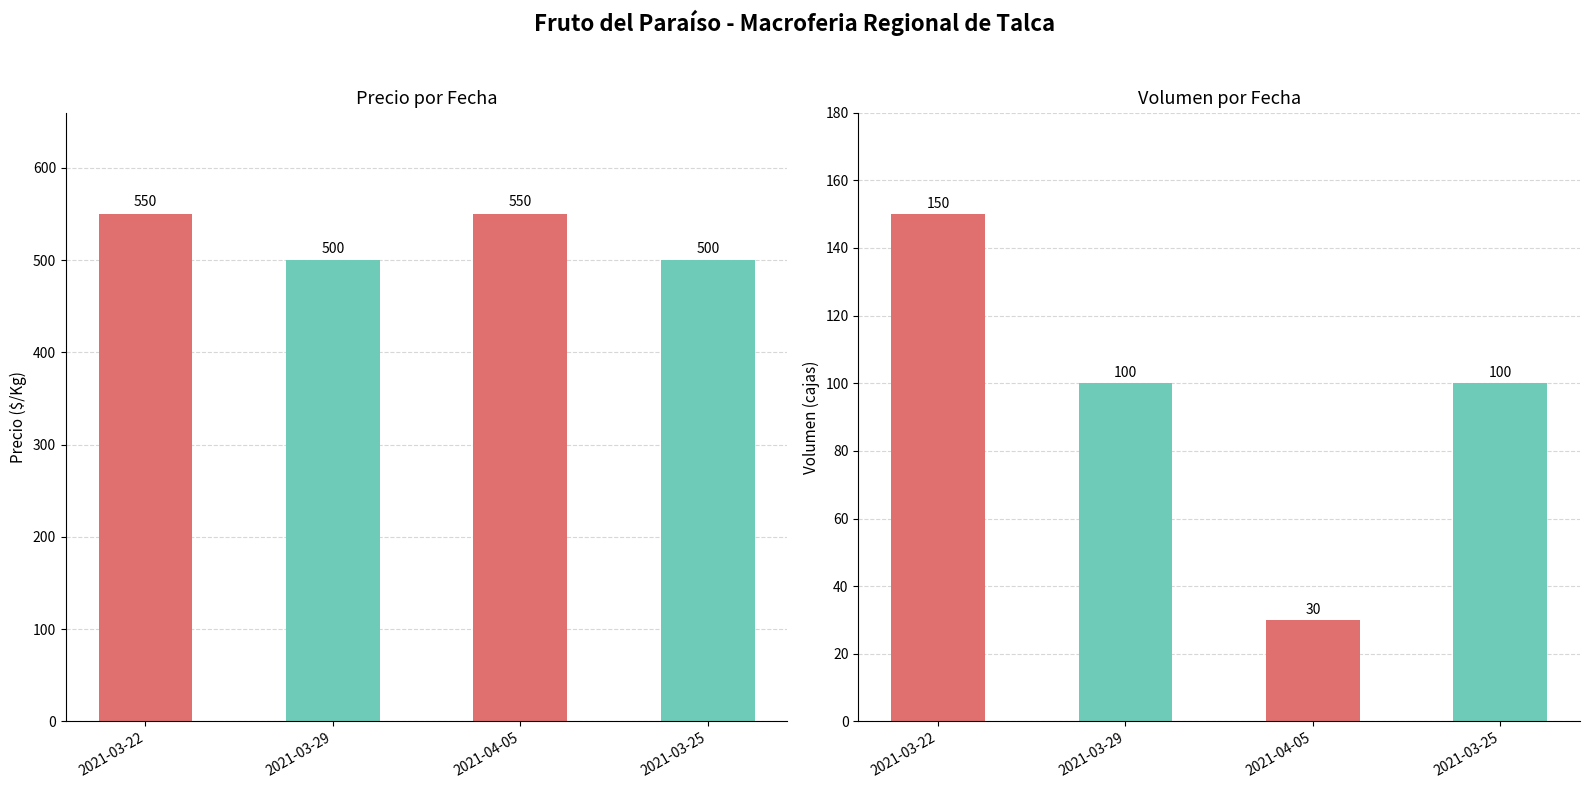

What is the average value of the Precio $/Kg series?

525